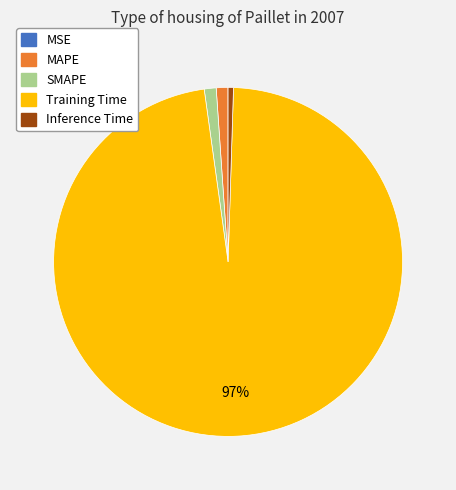

Which category has the biggest portion of the pie?

Training Time